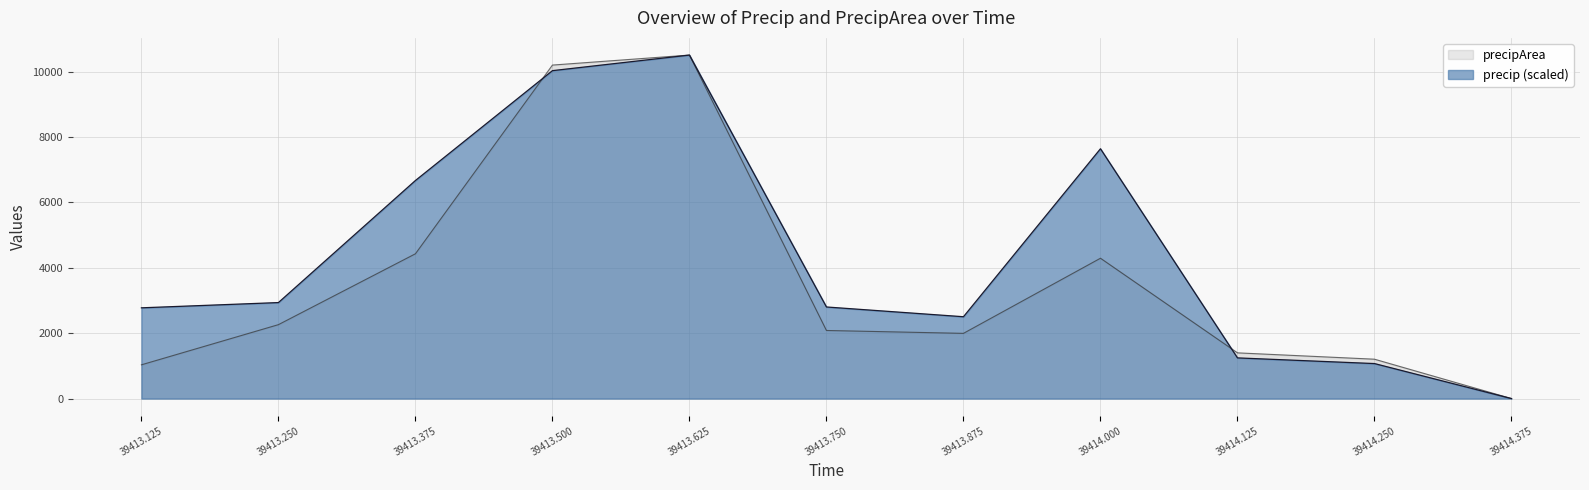

At which category does precip reach its first local valley?

39413.875